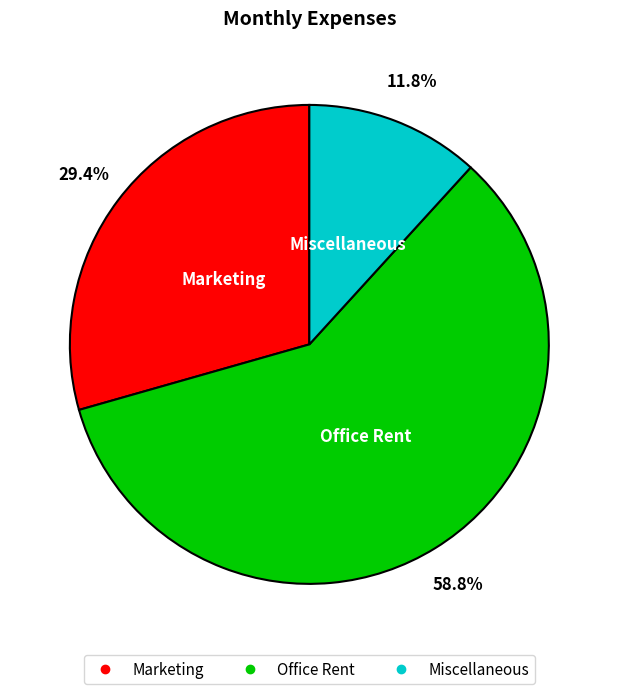

True or false: Office Rent accounts for 64% of the total.

False